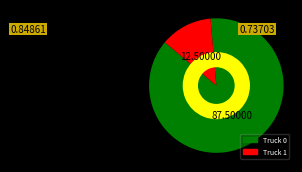

True or false: Truck 1 accounts for 12% of the total.

True